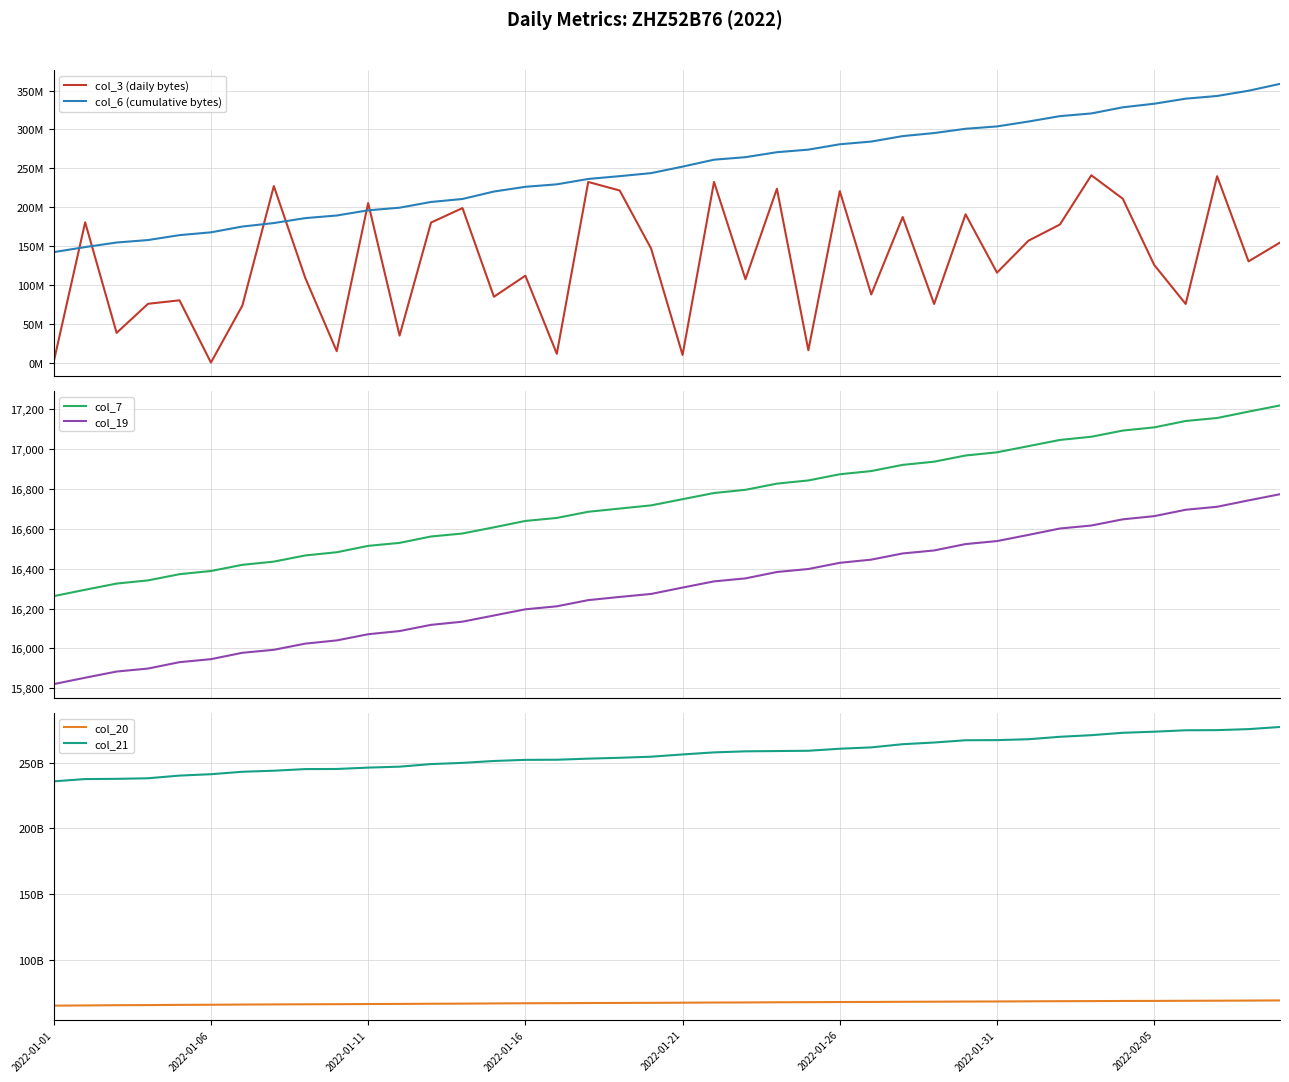

What are all the series names shown in the legend?

col_3 (daily bytes), col_6 (cumulative bytes), col_7, col_19, col_20, col_21